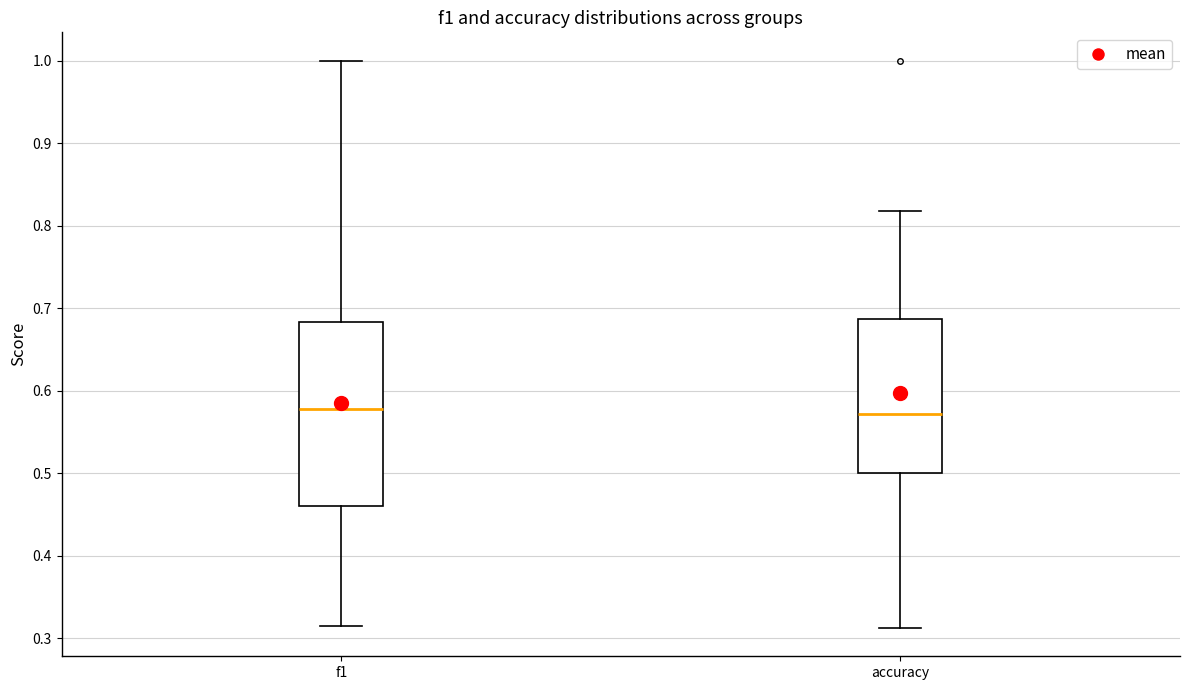

Where is the lower edge of the box for accuracy on the y-axis? The values are not printed on the chart, so give them approximately, as read against the axis.

0.50